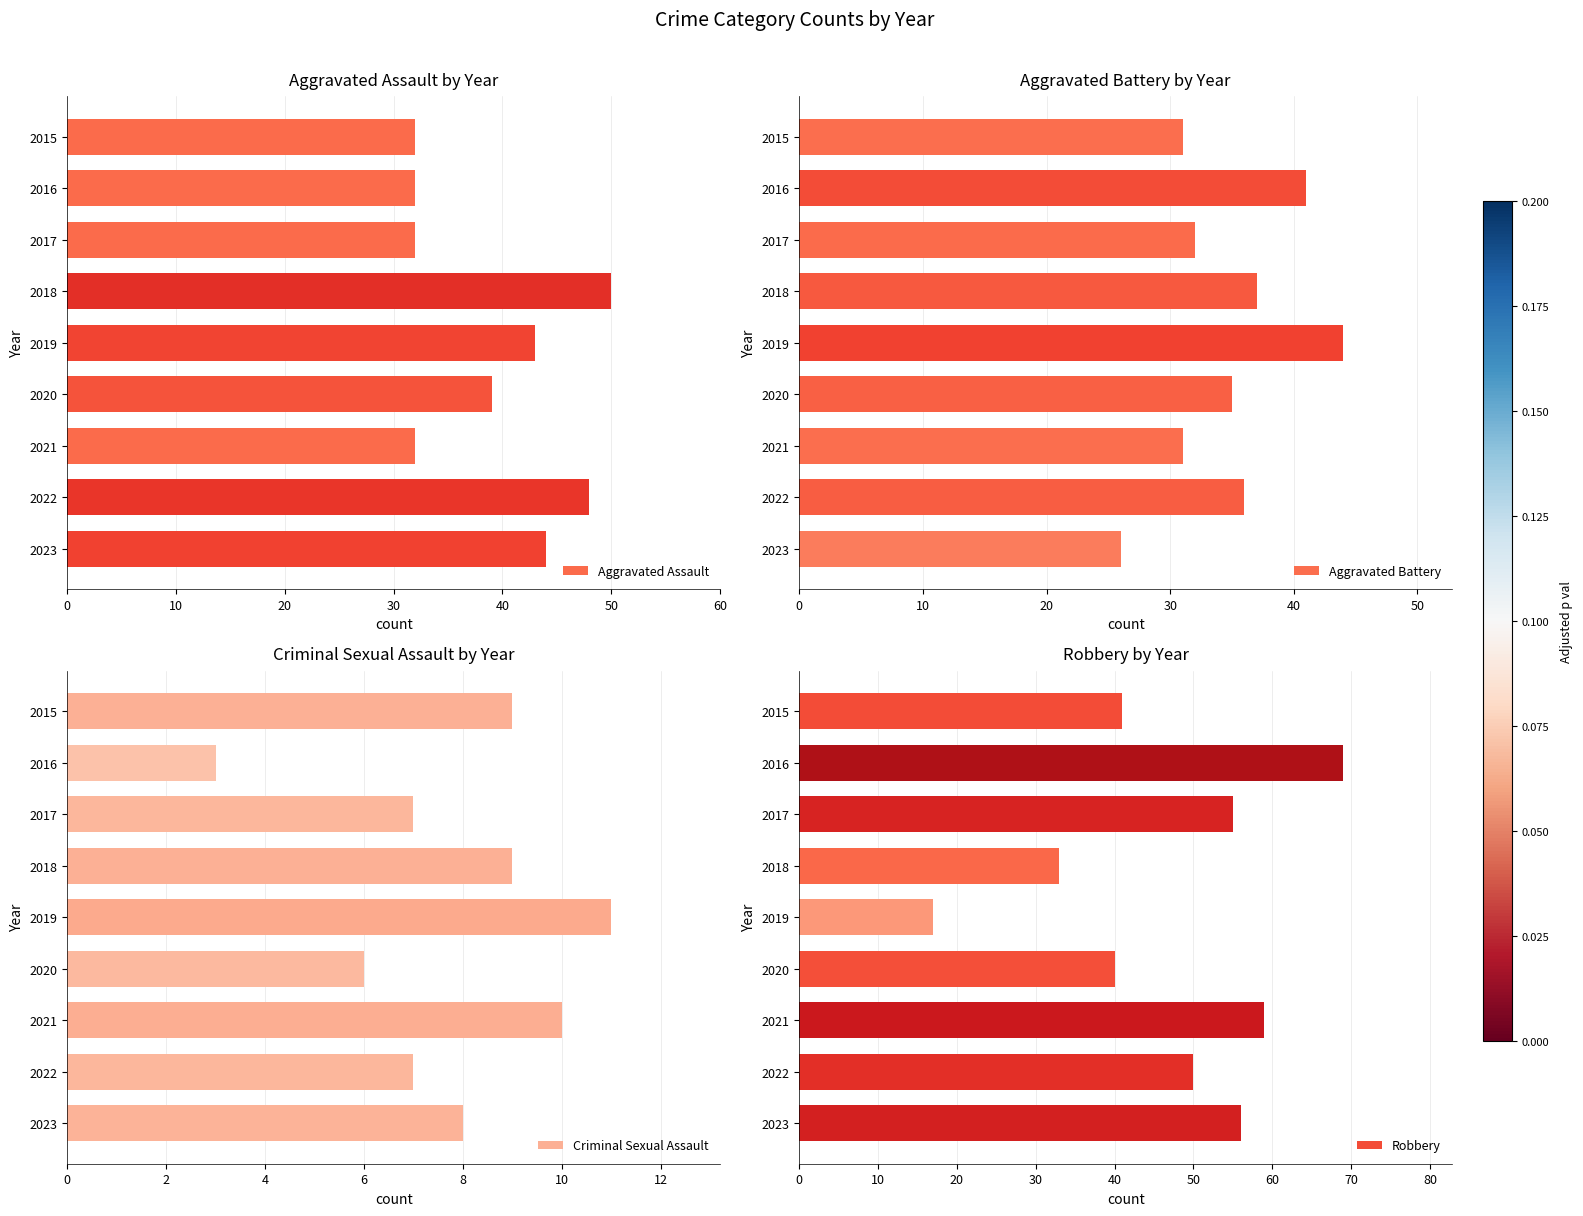

What is the highest value of the Aggravated Assault series?

50